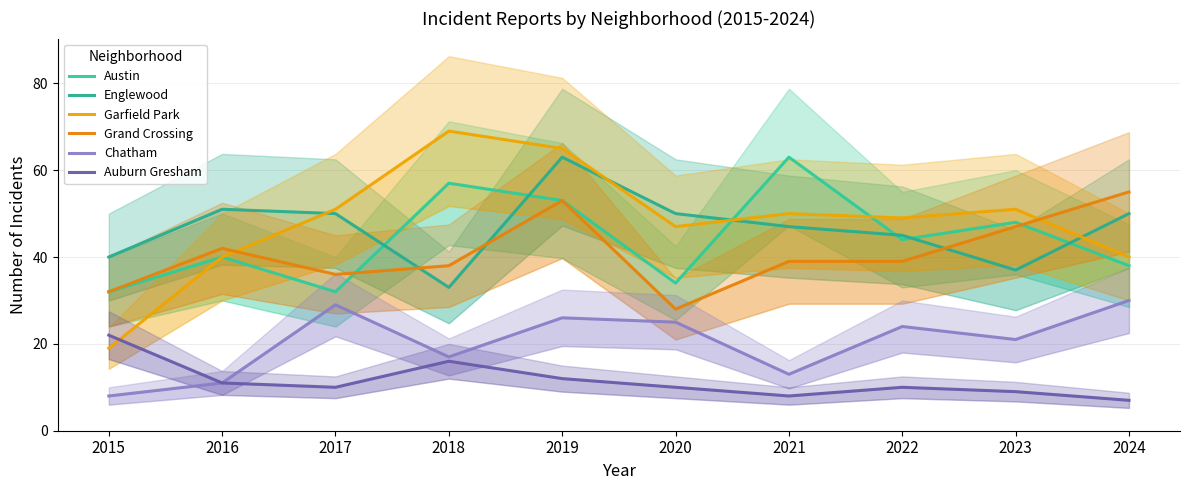

At how many categories does at least one series exceed 46?

9